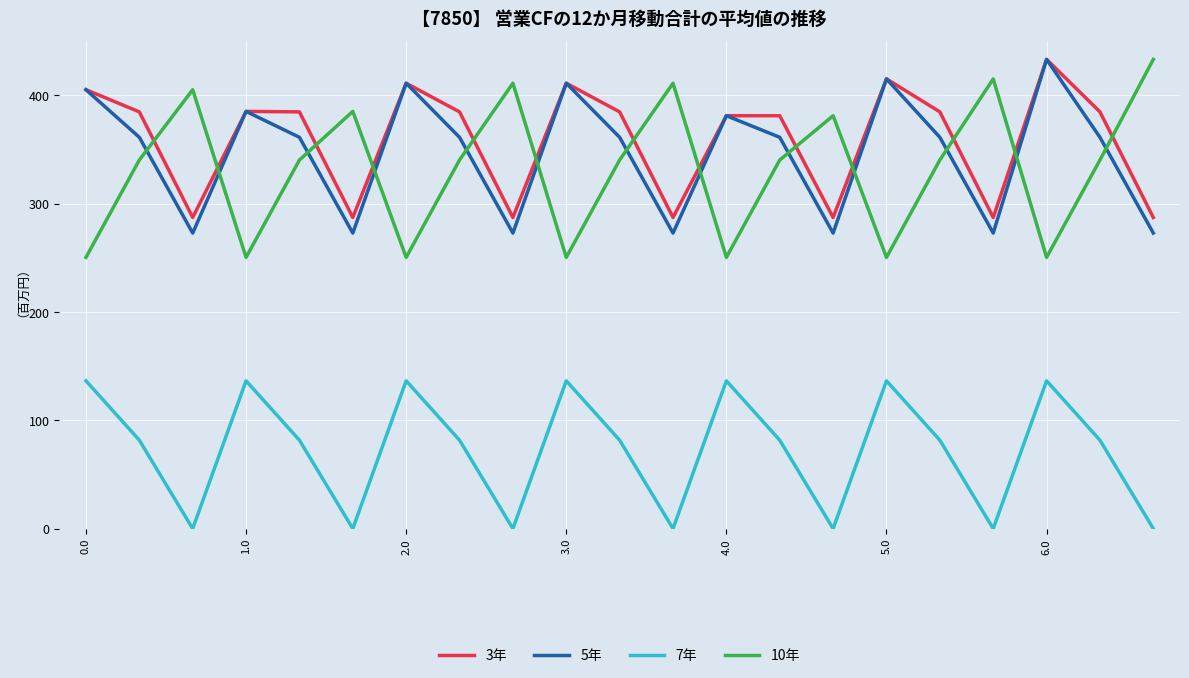

What is the greatest value displayed?

433.0